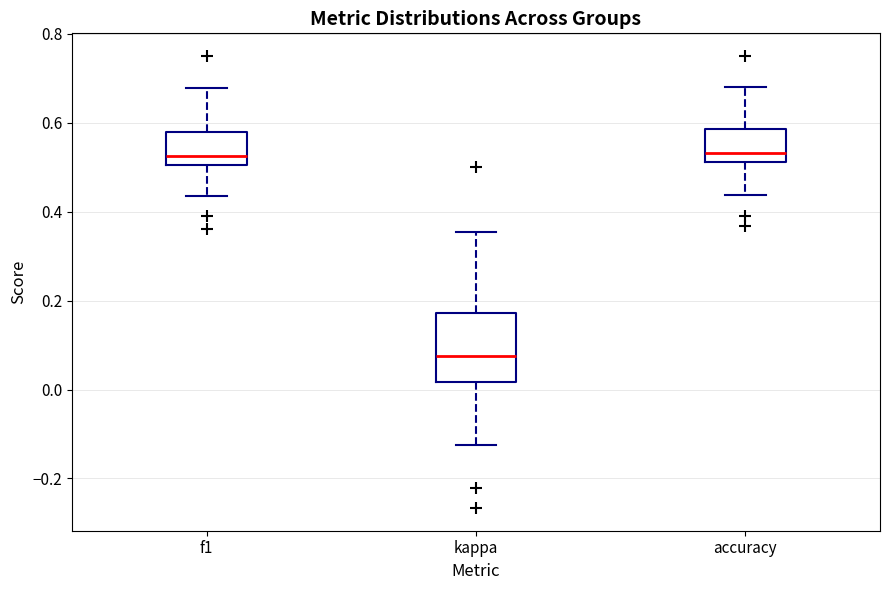

Where is the upper edge of the box for accuracy on the y-axis? The values are not printed on the chart, so give them approximately, as read against the axis.

0.58